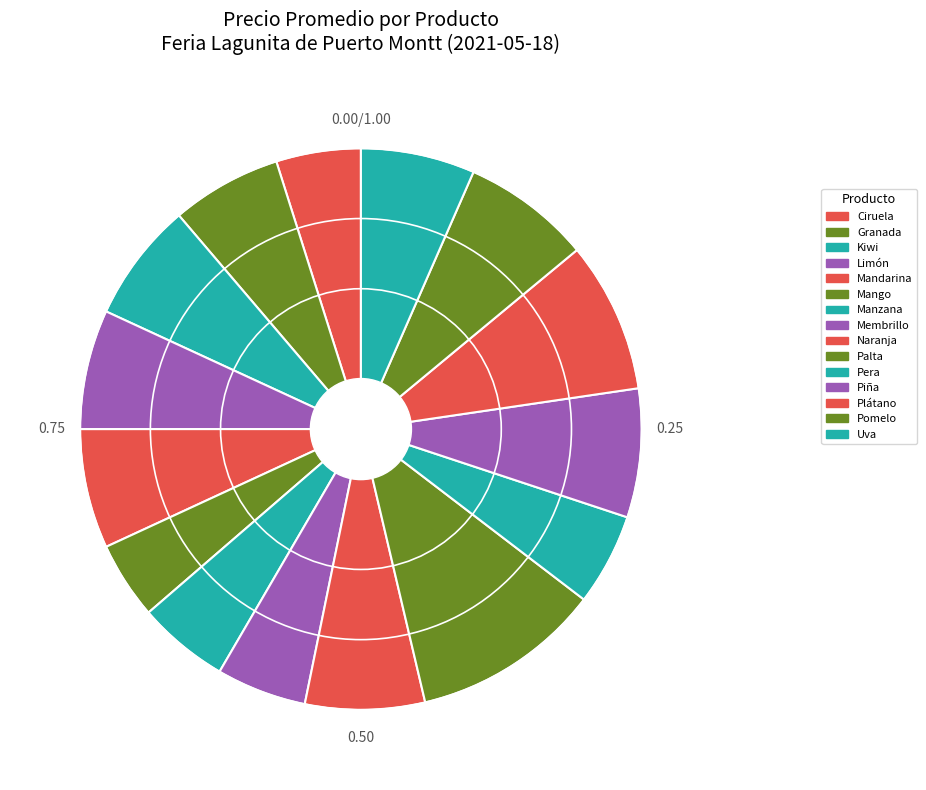

Does any single category account for the majority?

No